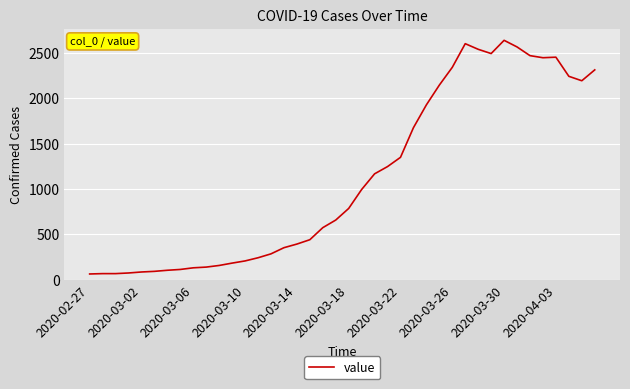

What is the maximum value shown in the chart?

2639